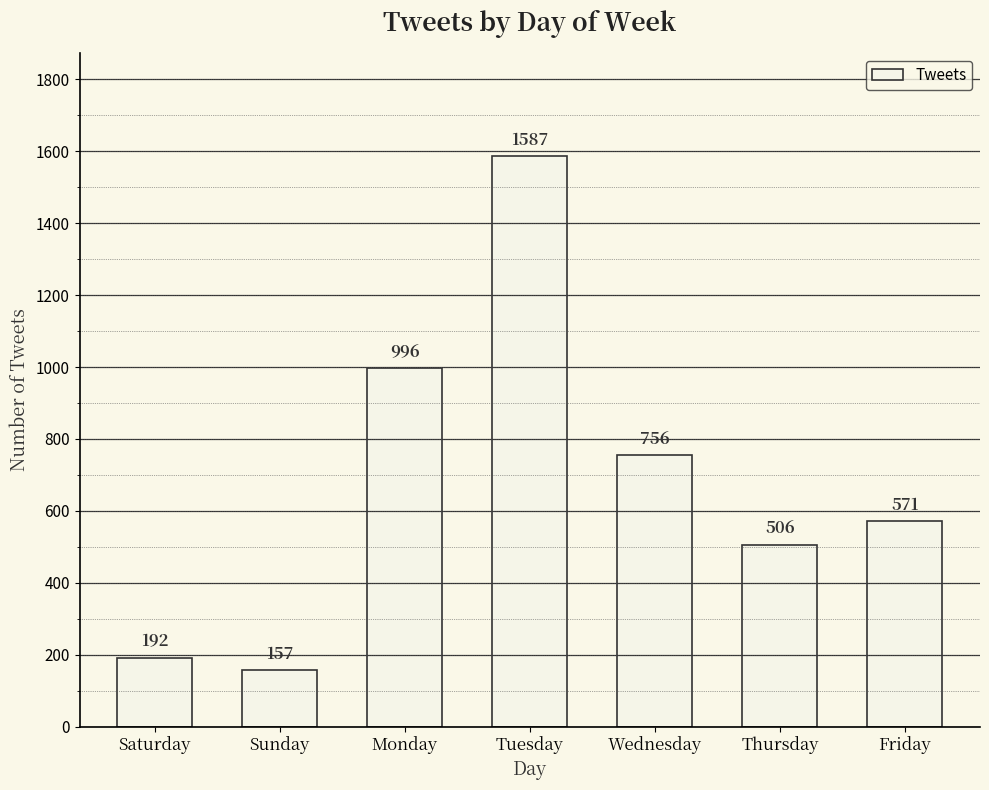

What is the maximum value shown in the chart?

1587